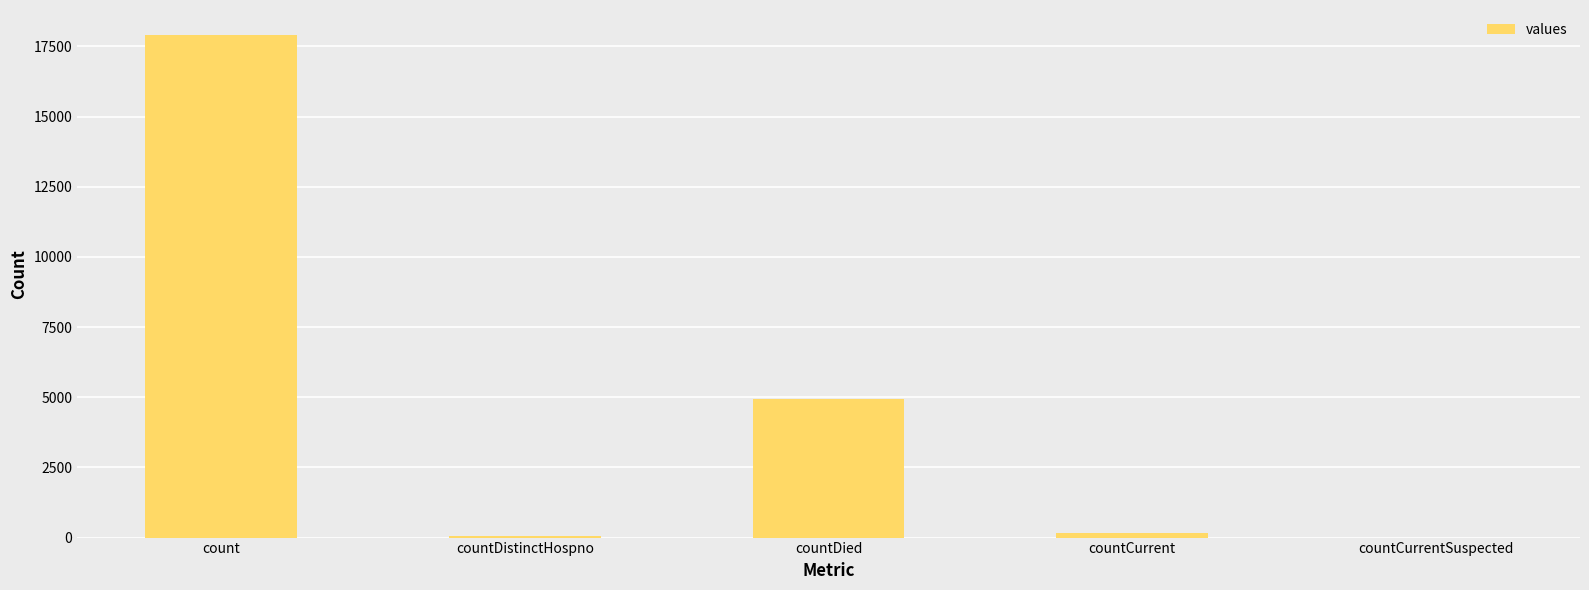

How many categories are shown in the chart?

5